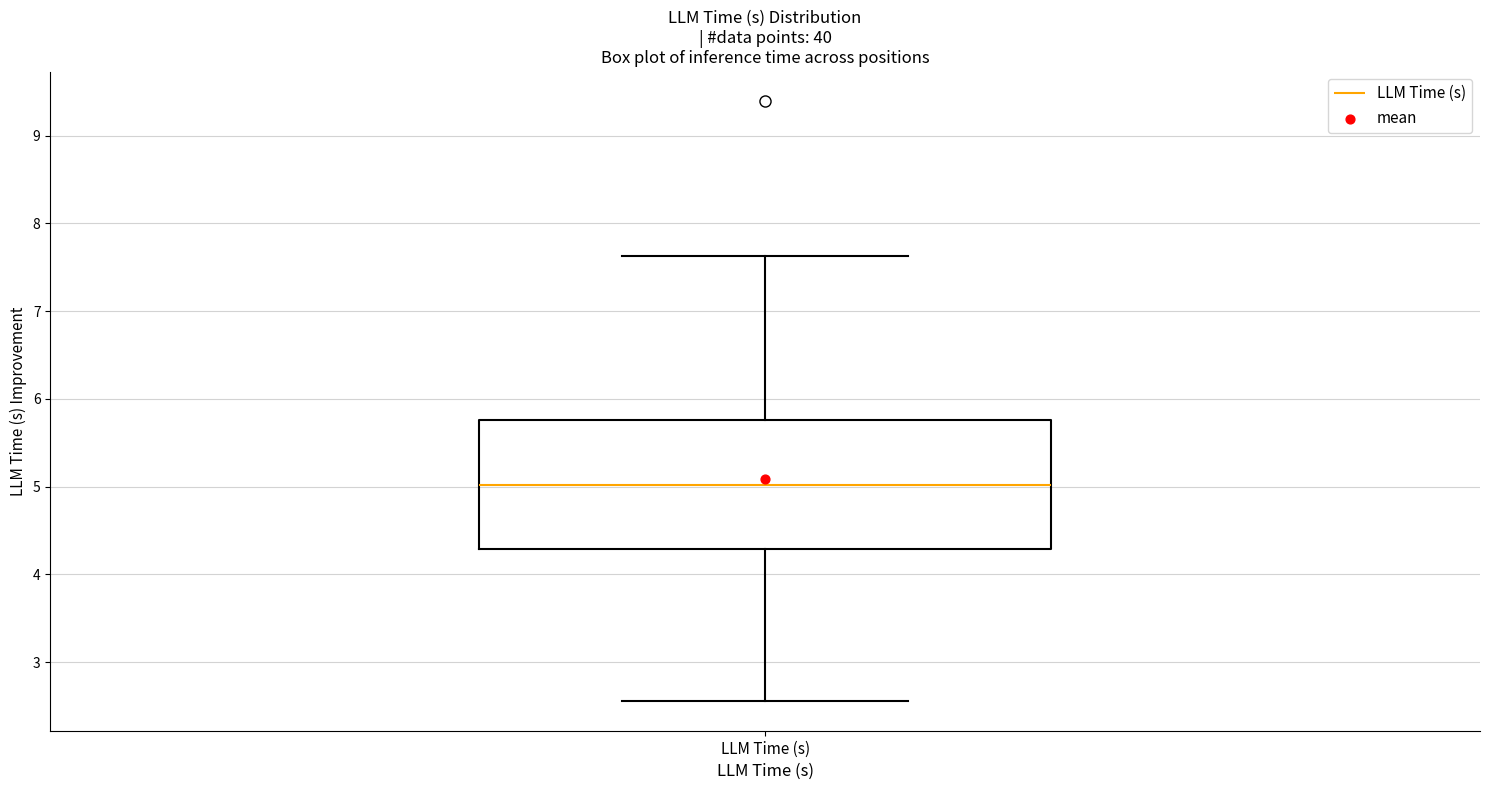

Transcribe this box plot: give where the median line is, the range the box spans, and where the two whiskers end, as read against the y-axis. The values are not printed on the chart, so give them approximately, as read against the axis.

median 5.0, box 4.3 to 5.8, whiskers 2.6 to 7.6